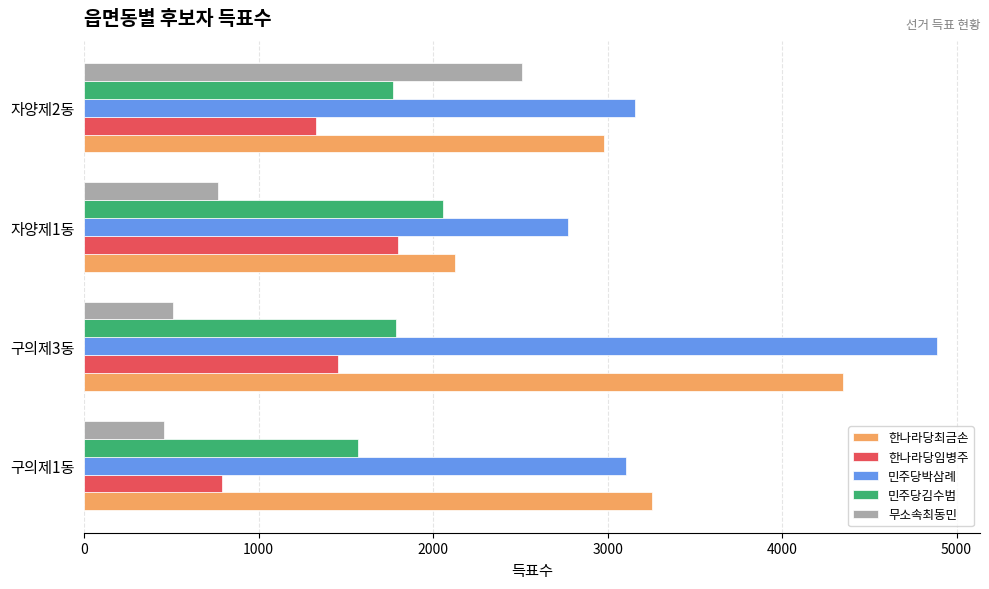

At how many categories does at least one series exceed 1037?

4